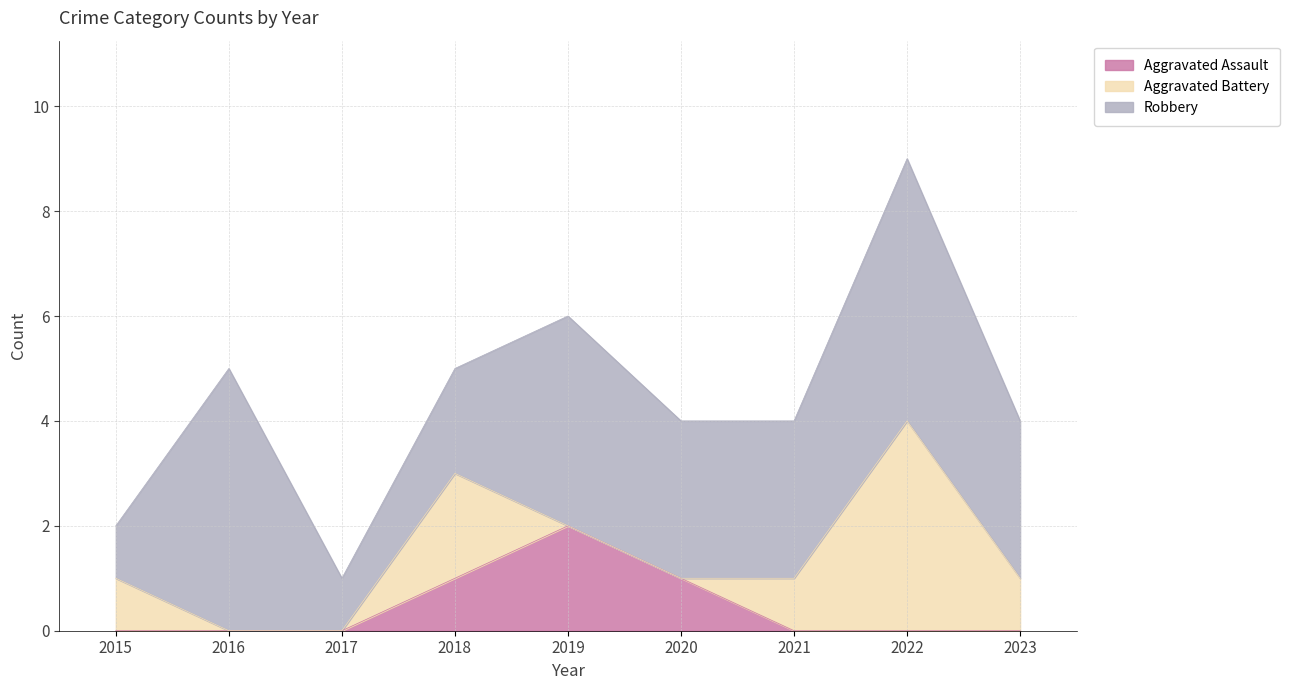

What is the total value across all series at 2019?

6